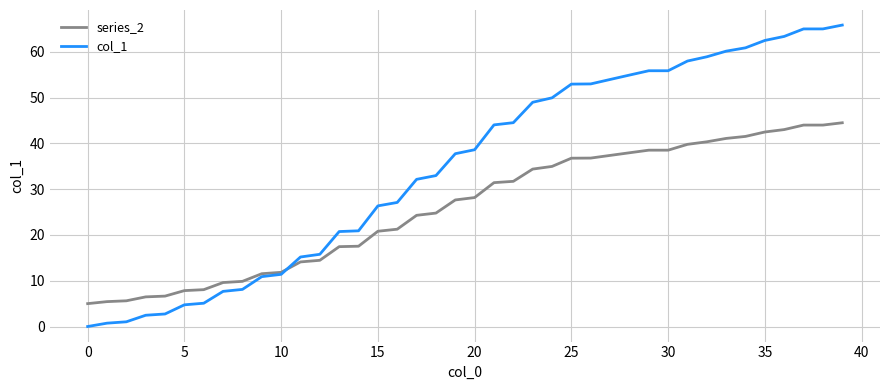

Which series has the widest spread of values?

col_1